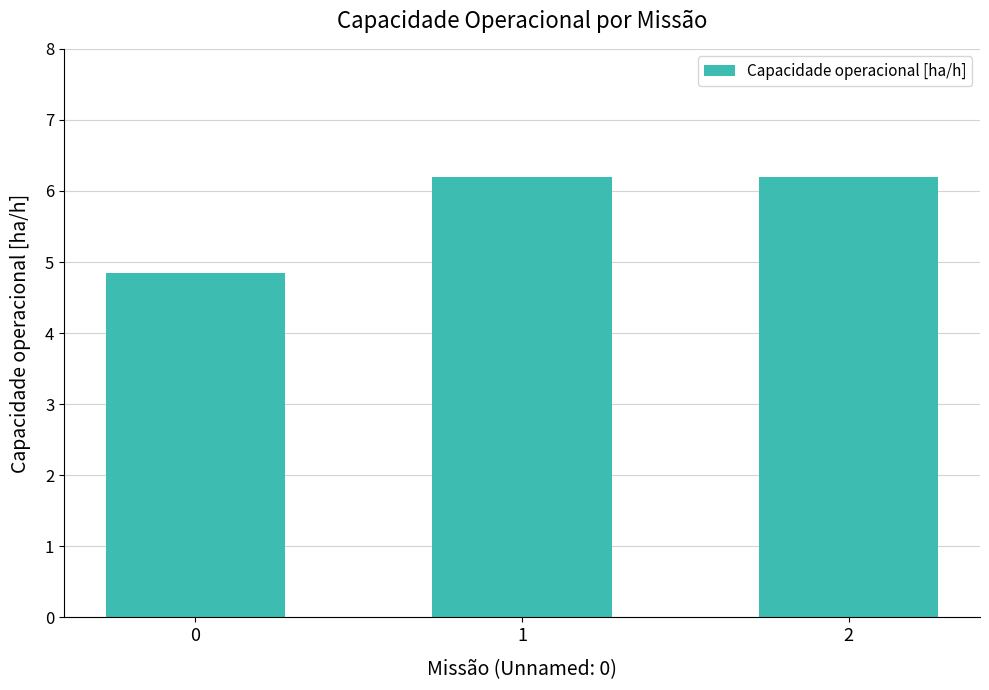

What is the ratio of the value at 2 to the value at 0?

1.3